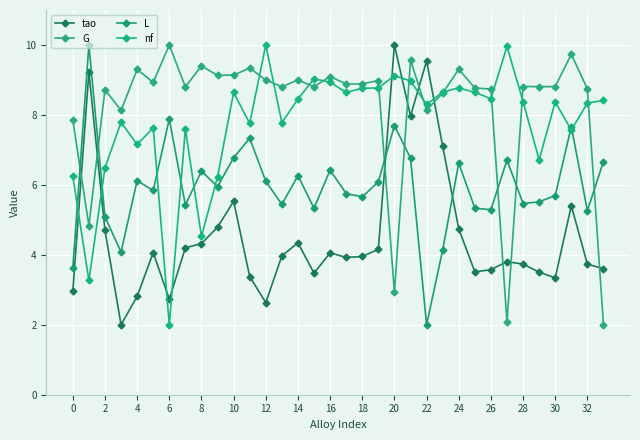

Count the number of categories in the chart.

34